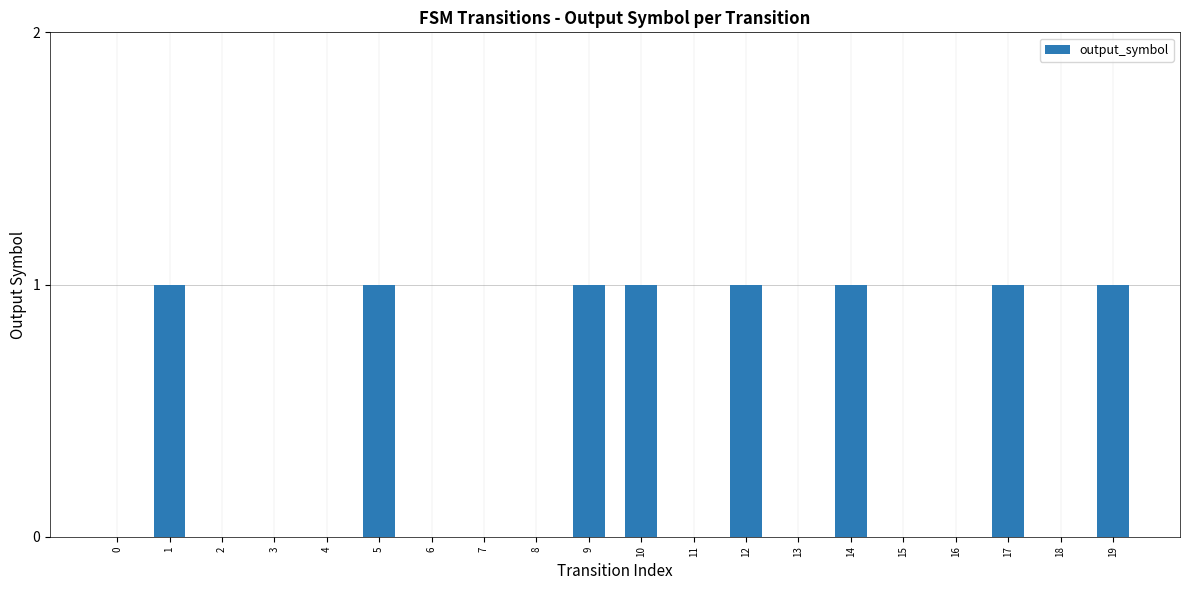

The value at 11 is -1. True or false?

False